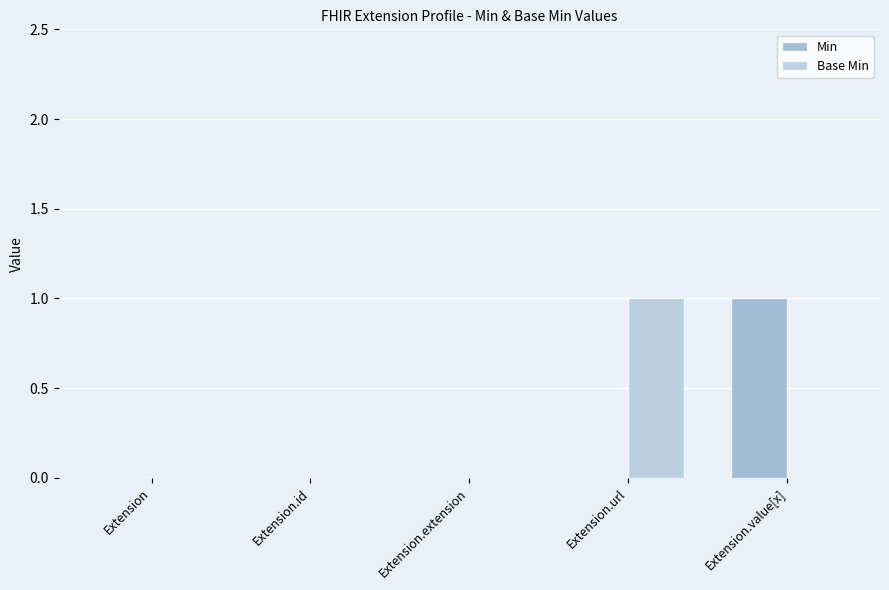

At which label does Base Min reach its peak?

Extension.url